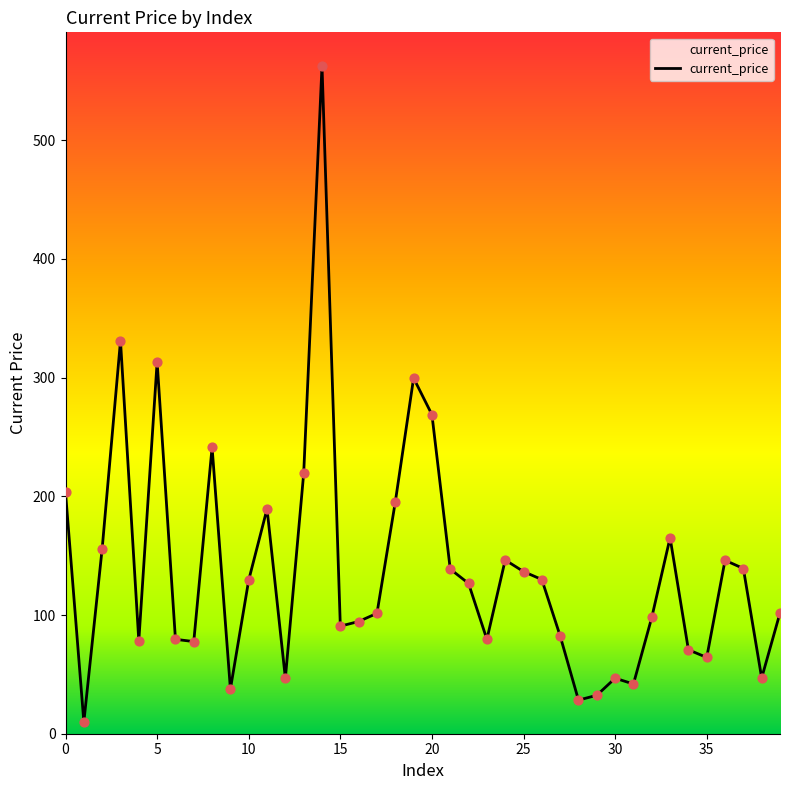

What is the maximum value shown in the chart?

562.7